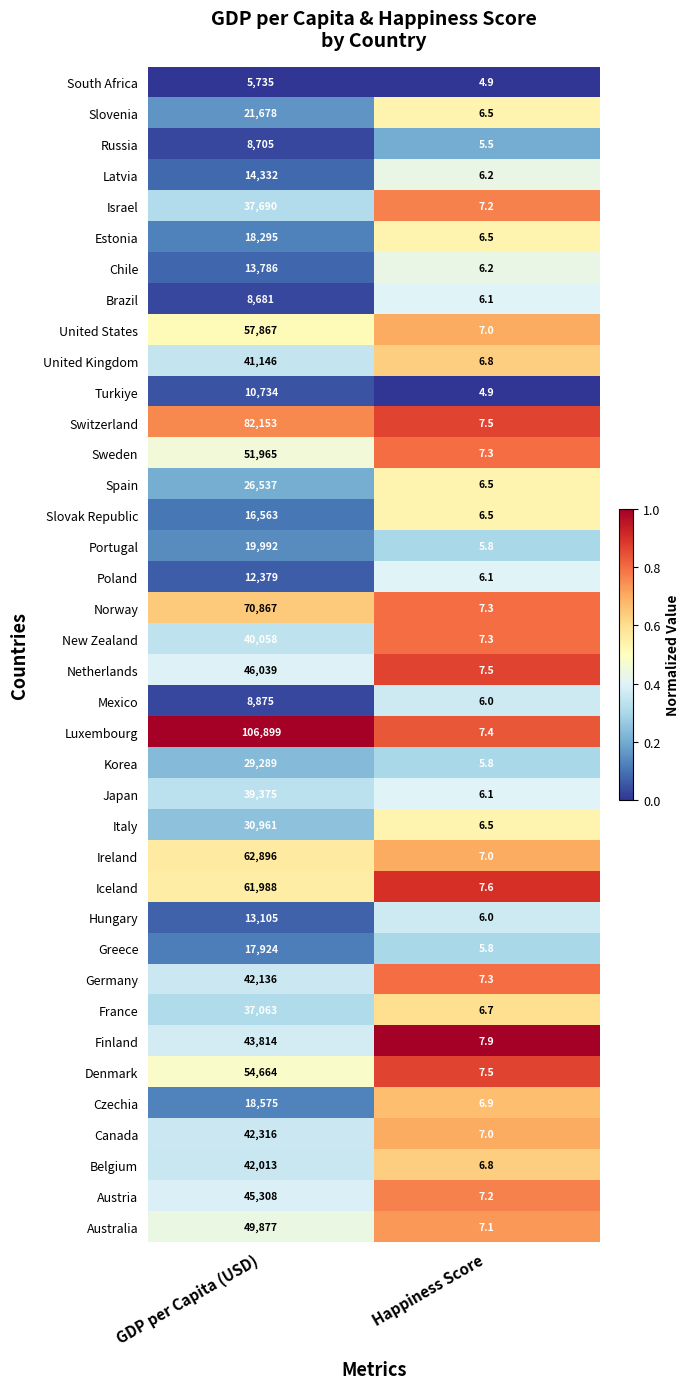

Count the number of categories in the chart.

2